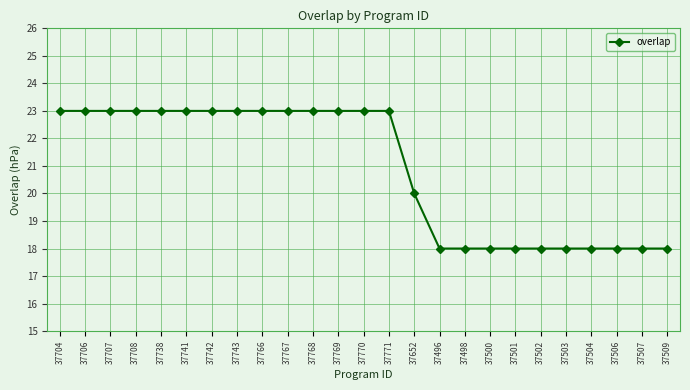

How many lines are shown in the chart?

1